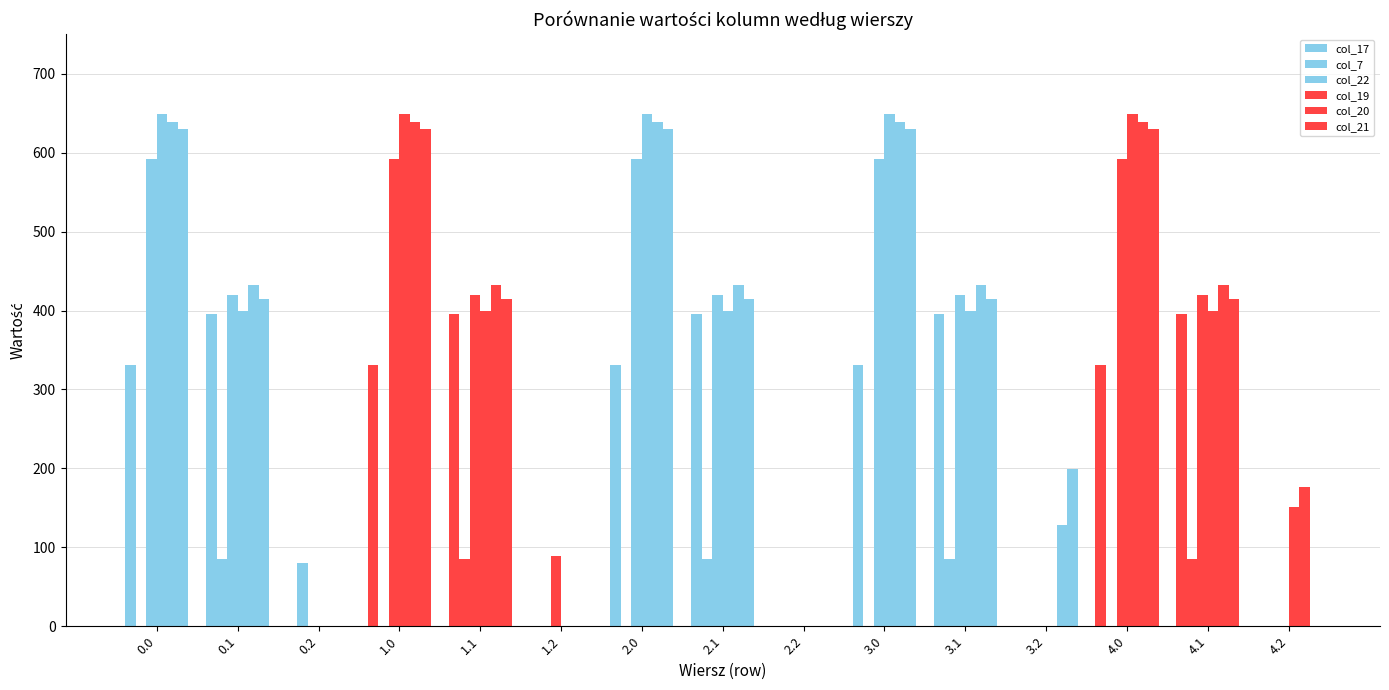

How many groups of bars are there?

15